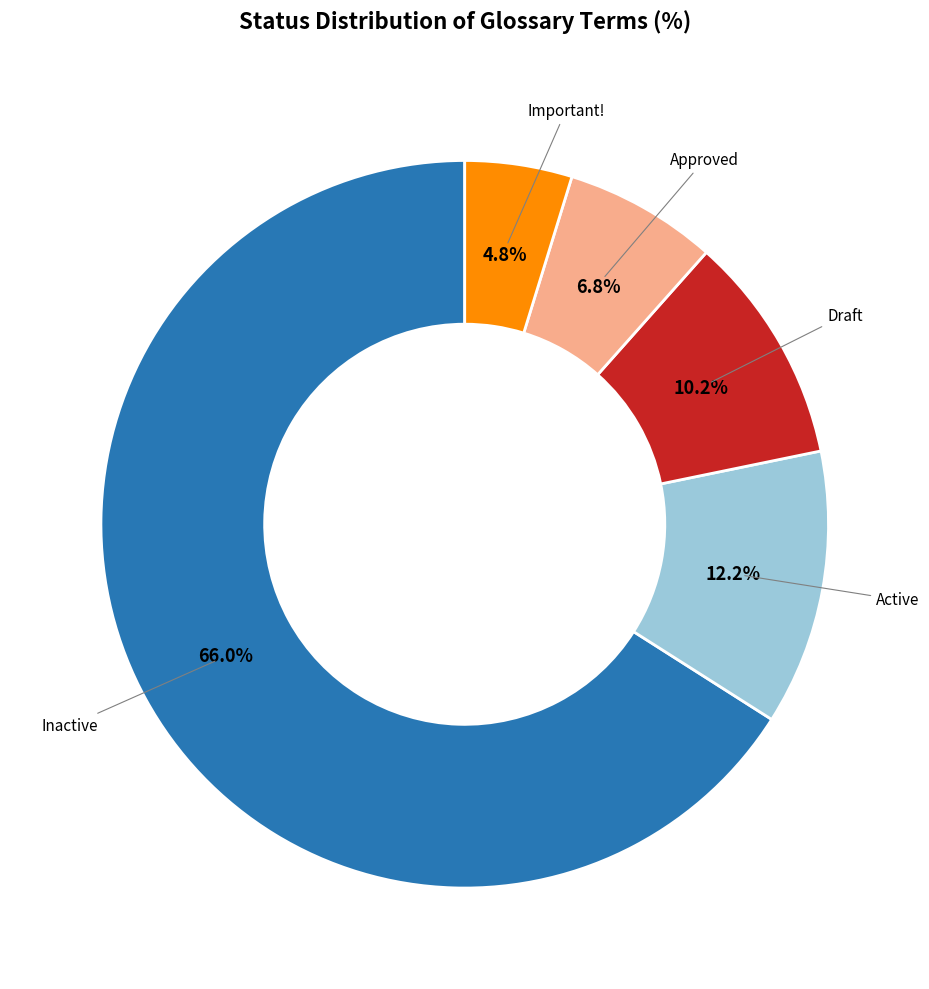

Is there any slice that represents more than half of the pie?

Yes